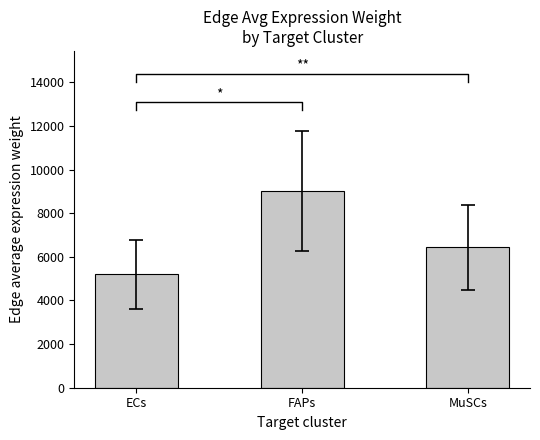

What is the approximate value at ECs?

5208.7